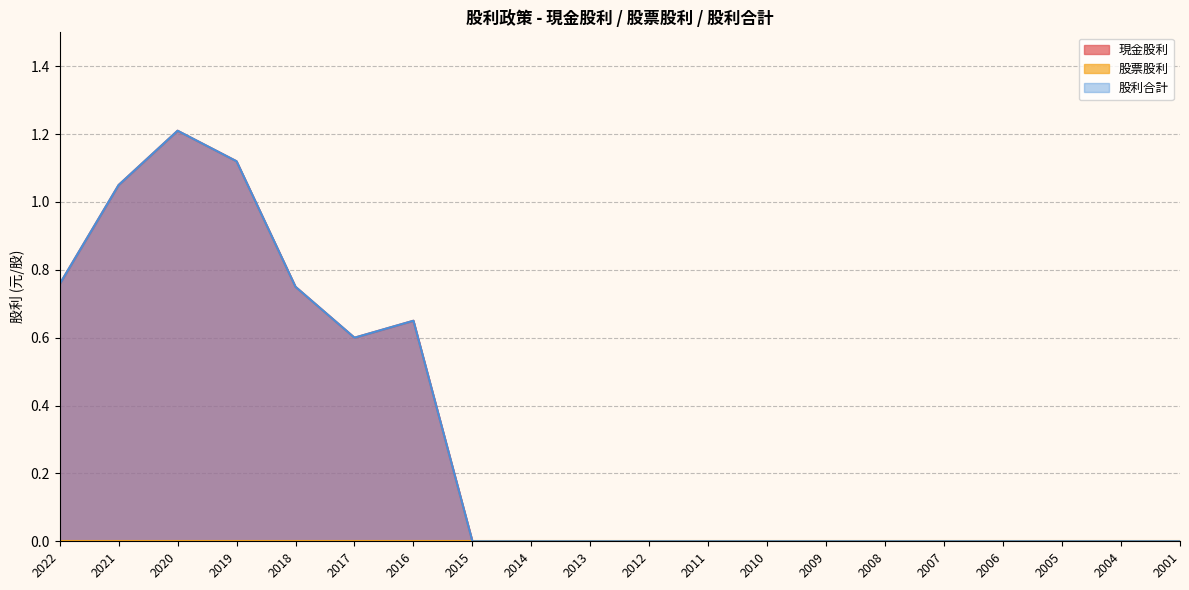

How many positive values does the 股利合計 series have?

7